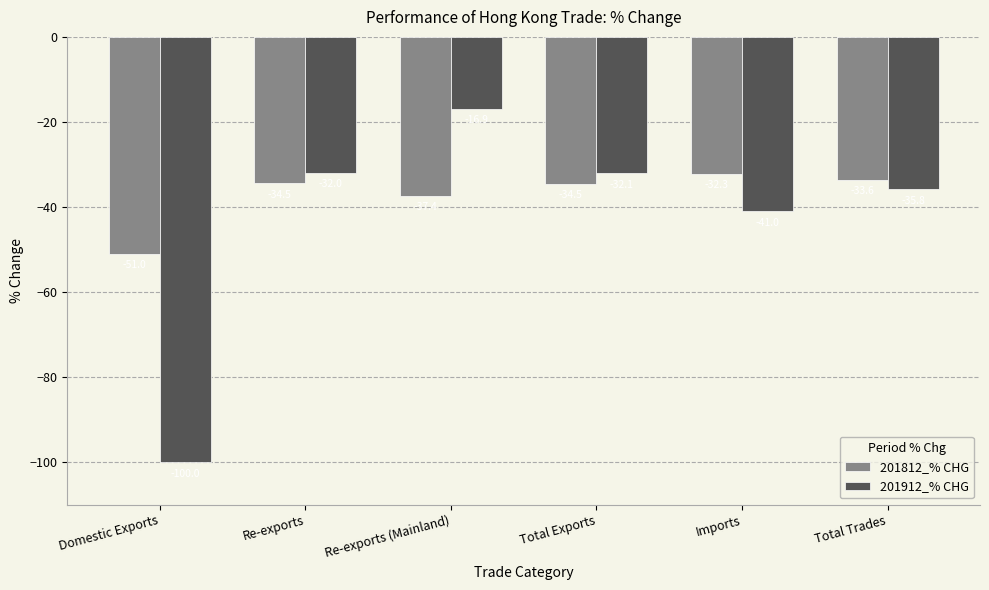

Which series changed the most between Imports and Total Trades?

201912_% CHG